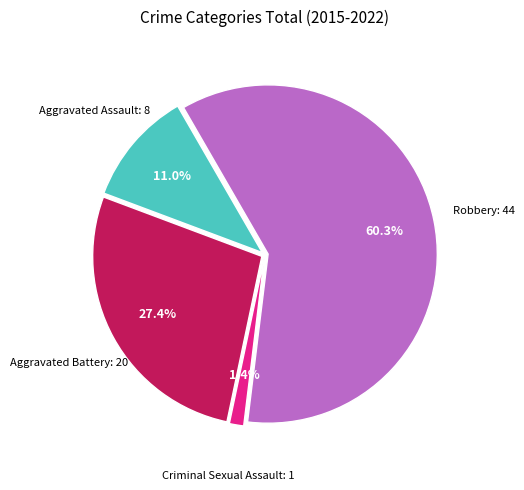

Is there any slice that represents more than half of the pie?

Yes